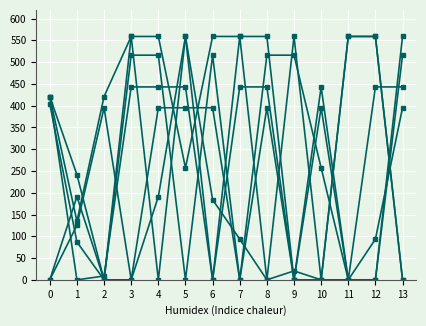

What is the difference between the highest and lowest values at 13?

559.0